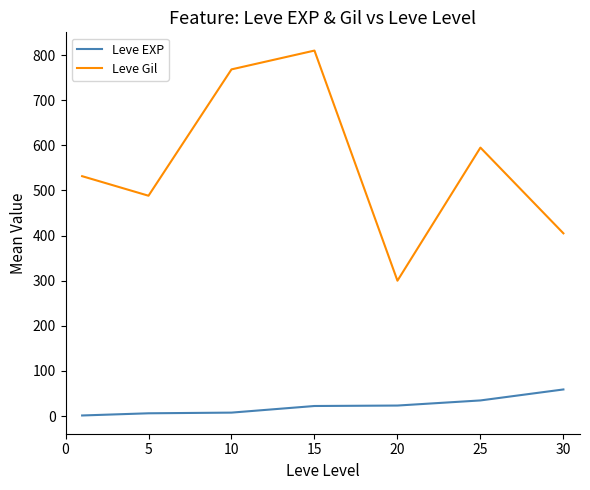

How many lines are shown in the chart?

2